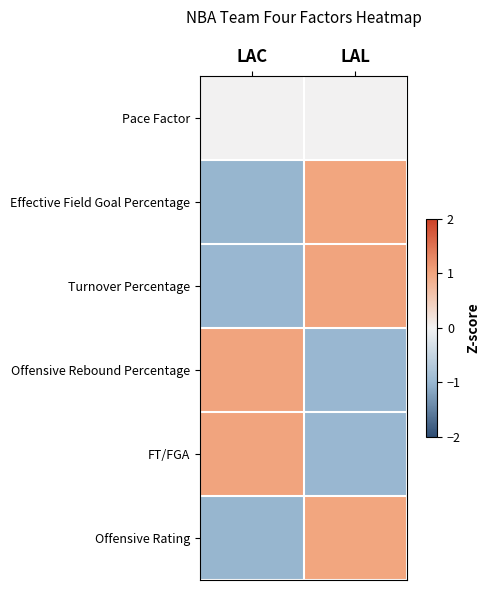

Reading left to right, list all the values displayed in this chart.

Pace Factor: LAC=0.0	LAL=0.0
Effective Field Goal Percentage: LAC=-1.0	LAL=1.0
Turnover Percentage: LAC=-1.0	LAL=1.0
Offensive Rebound Percentage: LAC=1.0	LAL=-1.0
FT/FGA: LAC=1.0	LAL=-1.0
Offensive Rating: LAC=-1.0	LAL=1.0